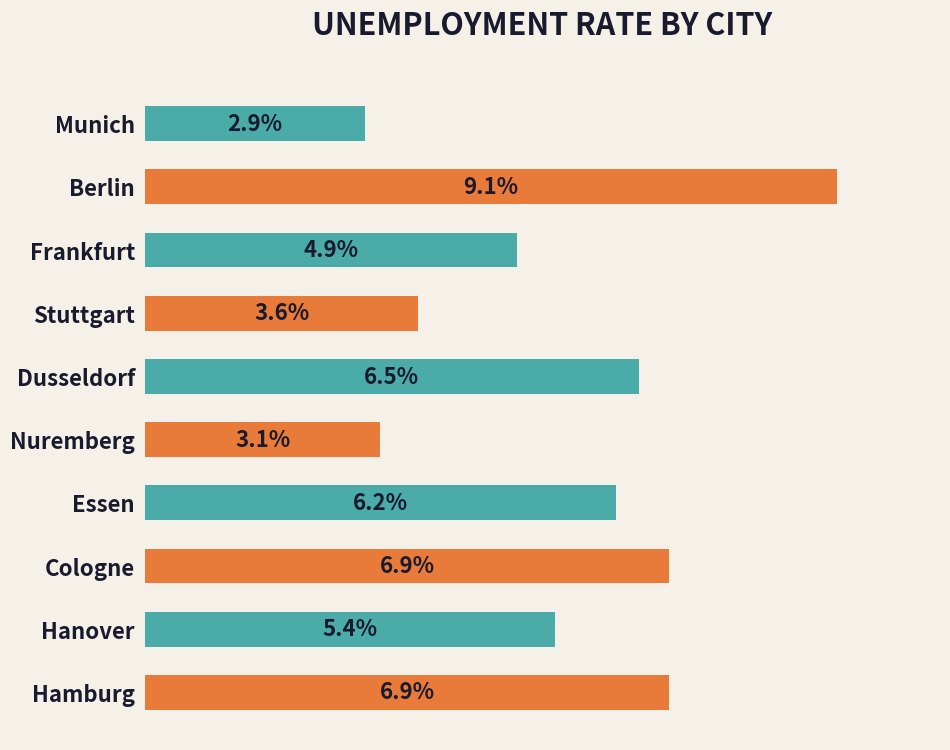

Does the chart contain any negative values?

No